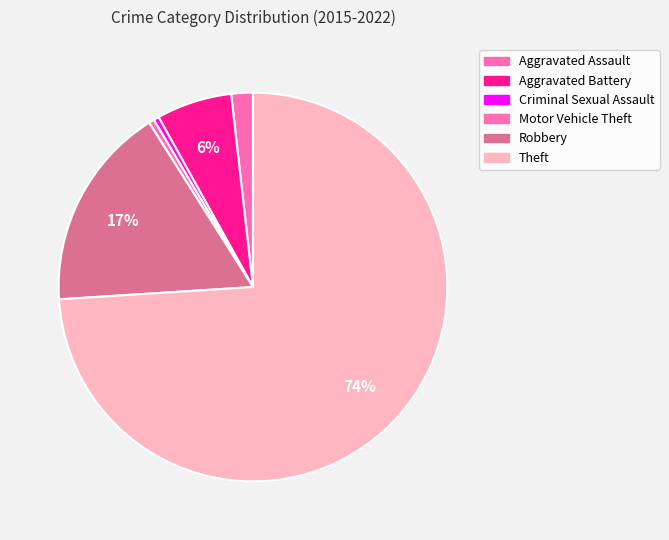

What is the change in value from Aggravated Battery to Motor Vehicle Theft?

-13